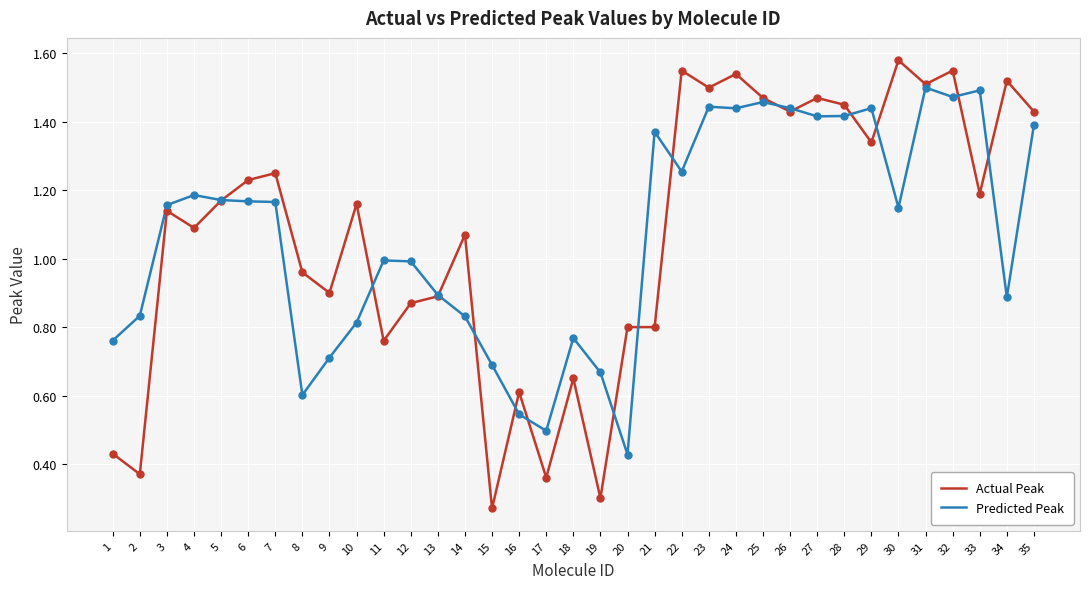

What are all the series names shown in the legend?

Actual Peak, Predicted Peak